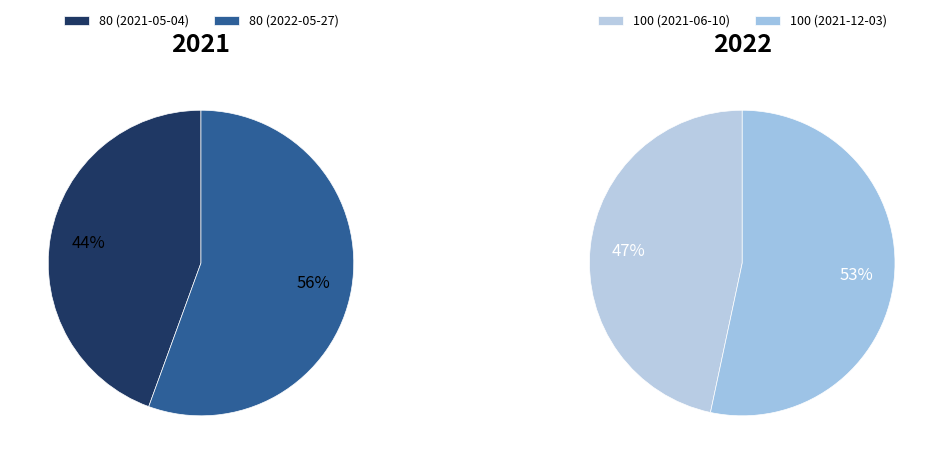

Which category has the biggest portion of the pie?

80 (2022-05-27)